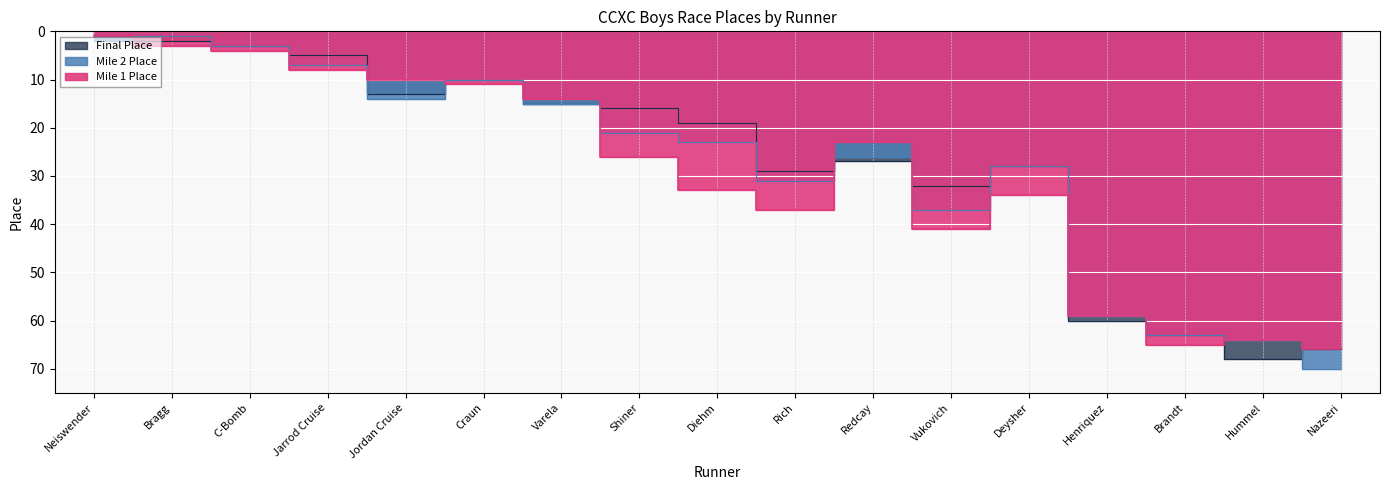

Rank the series by their average value, from lowest to highest.

Final Place, Mile 2 Place, Mile 1 Place